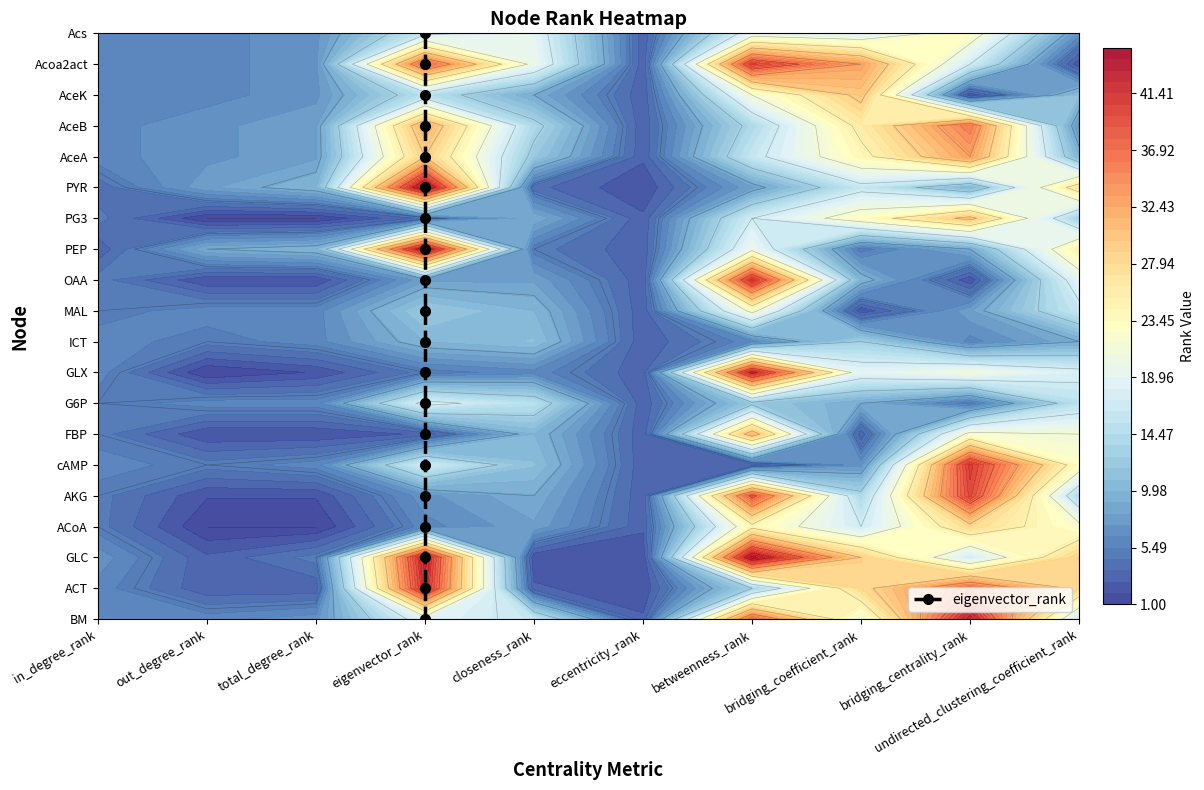

The chart shows a value of 22 at eigenvector_rank. True or false?

False